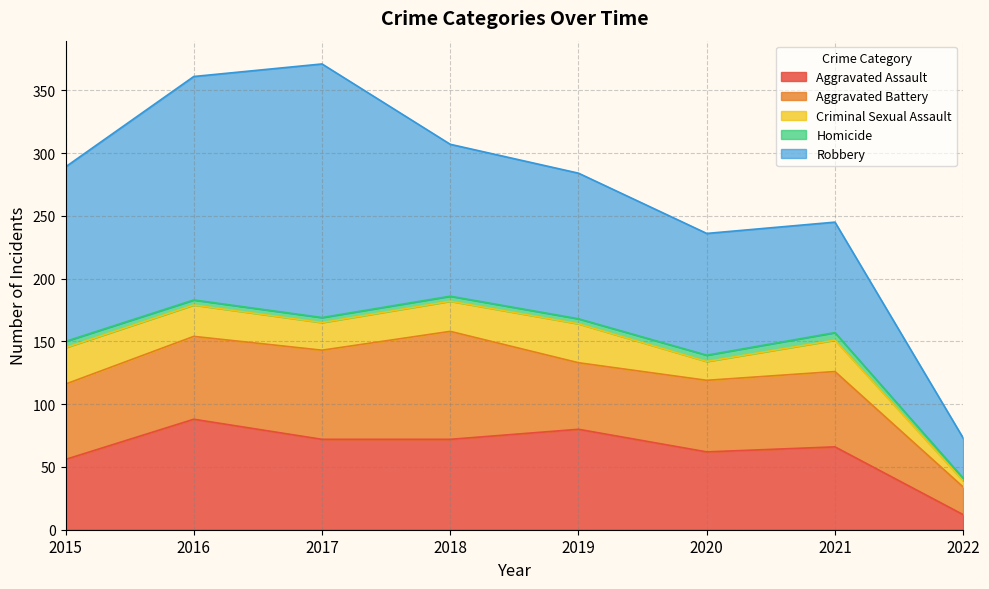

List the series in order of their peak value, lowest first.

Homicide, Criminal Sexual Assault, Aggravated Battery, Aggravated Assault, Robbery